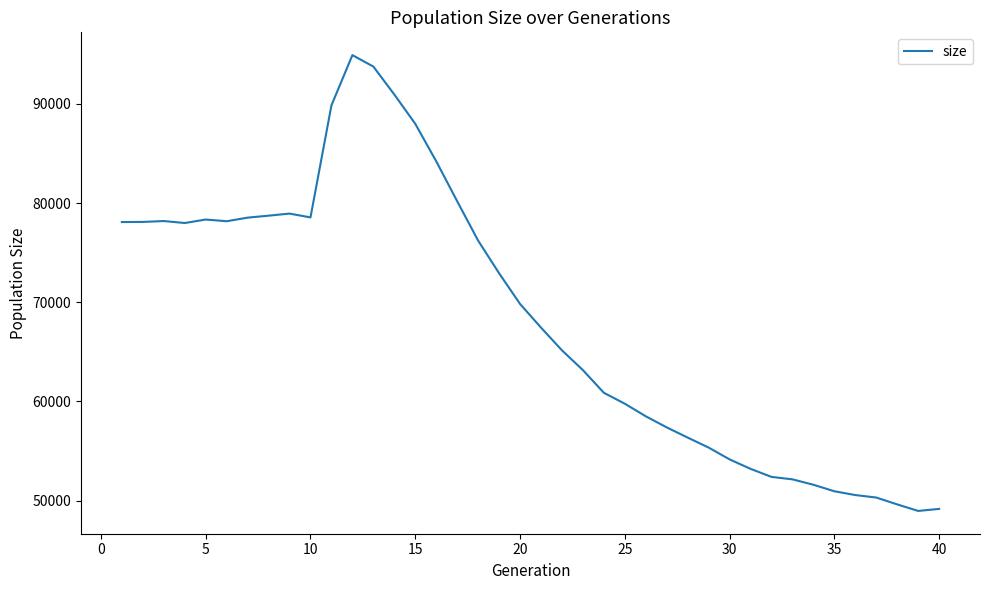

What is the minimum value shown in the chart?

48950